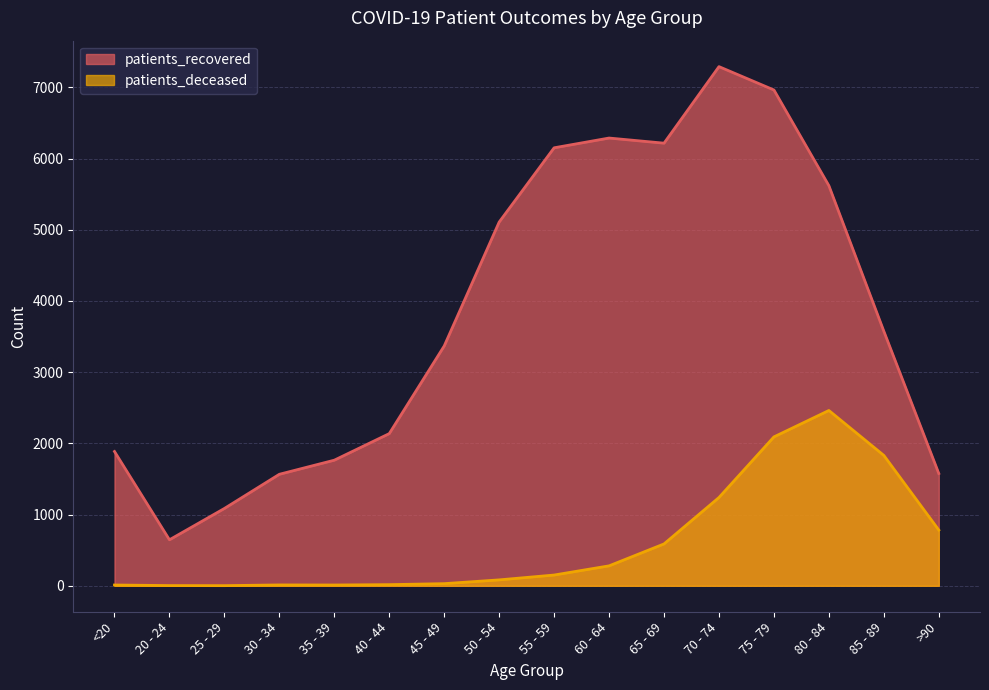

What is the total value across all series at 50 - 54?

5191